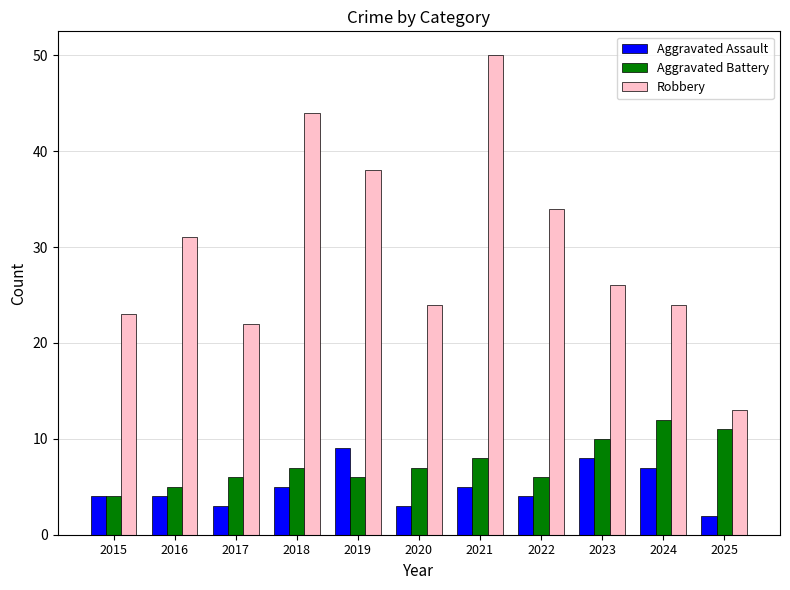

At which category does the chart reach its peak across all series?

2021